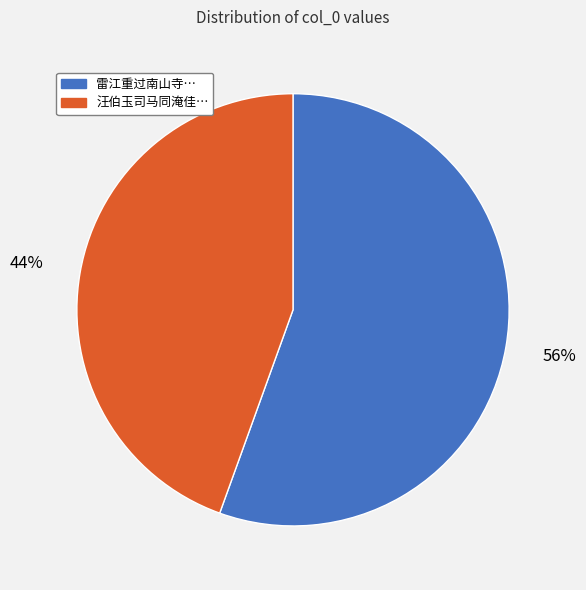

Is there any slice that represents more than half of the pie?

Yes